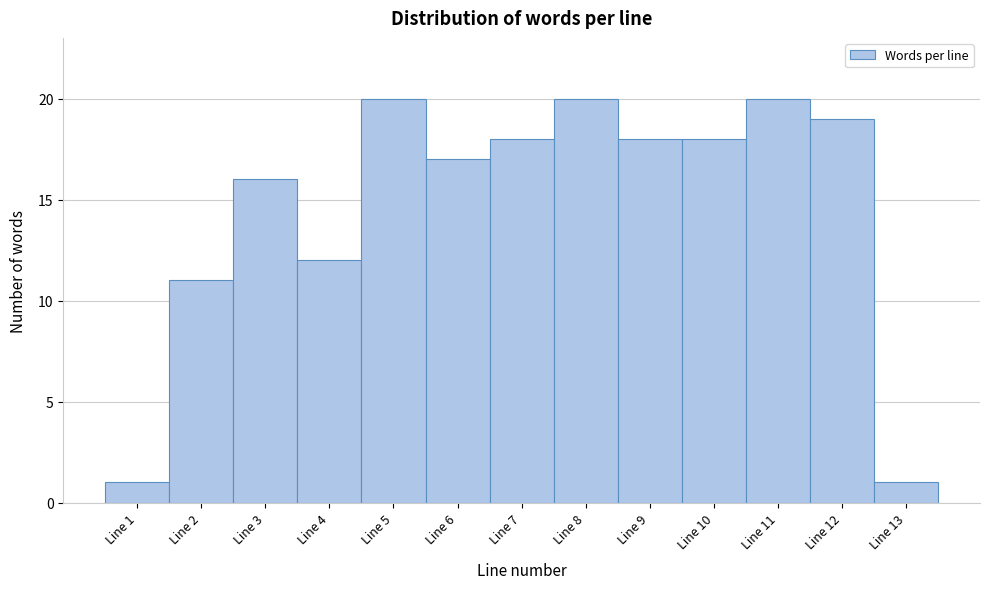

Reading left to right, transcribe this chart: for each bar, give the range it covers on the x-axis and its height. The values are not printed on the chart, so give them approximately, as read against the axis.

0.5 to 1.5: 1
1.5 to 2.5: 11
2.5 to 3.5: 16
3.5 to 4.5: 12
4.5 to 5.5: 20
5.5 to 6.5: 17
6.5 to 7.5: 18
7.5 to 8.5: 20
8.5 to 9.5: 18
9.5 to 10.5: 18
10.5 to 11.5: 20
11.5 to 12.5: 19
12.5 to 13.5: 1